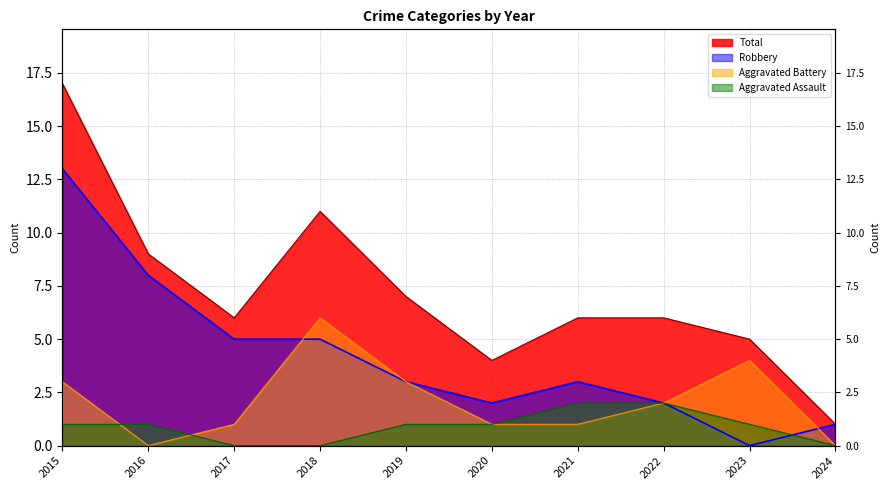

Does the chart display data point markers on the line(s)?

No